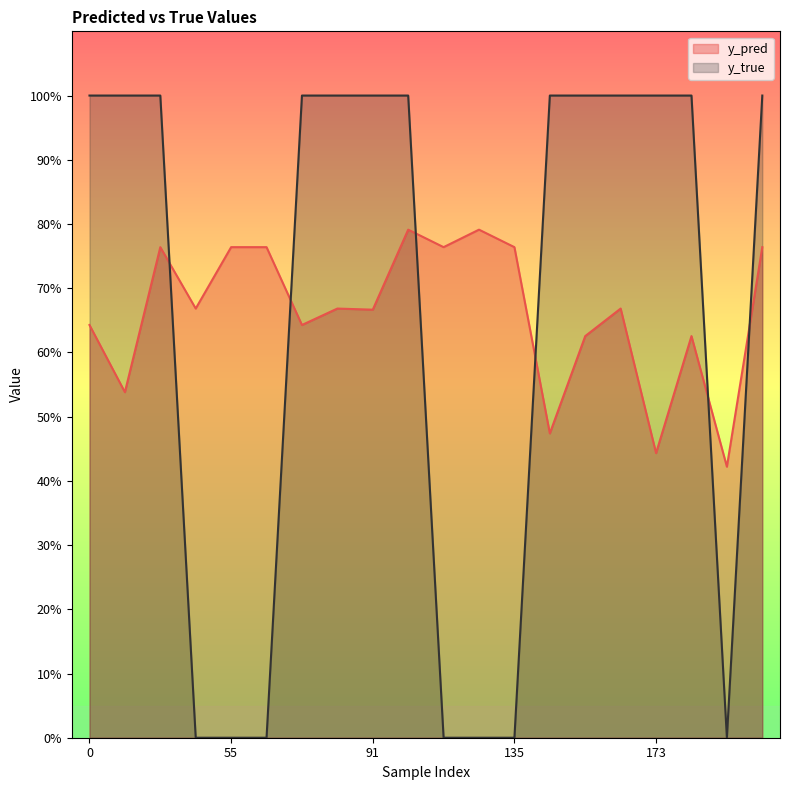

True or false: y_true and y_pred intersect in this chart.

True